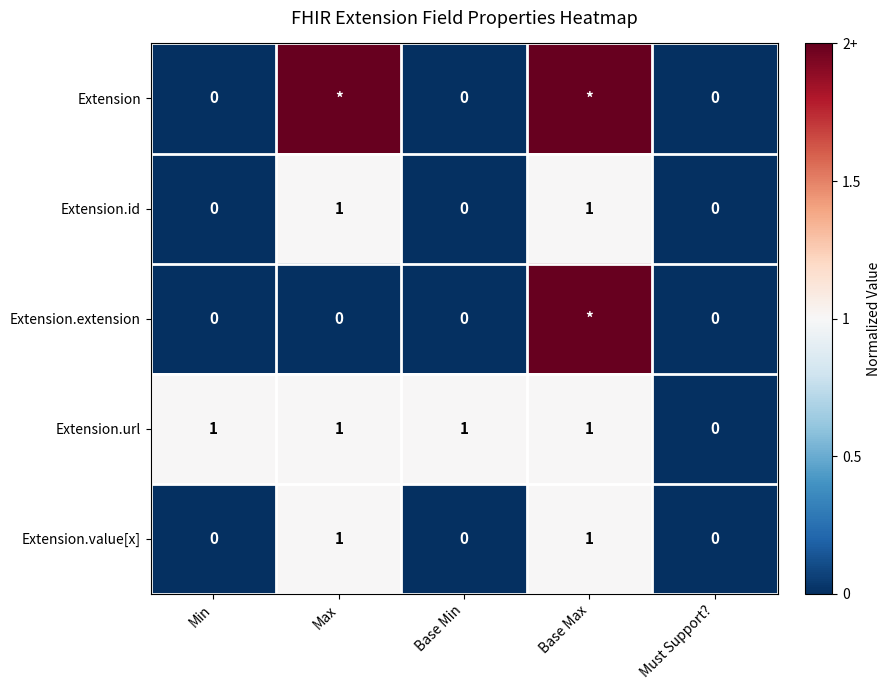

Count the Extension.value[x] values in the range 0 to 1.

5